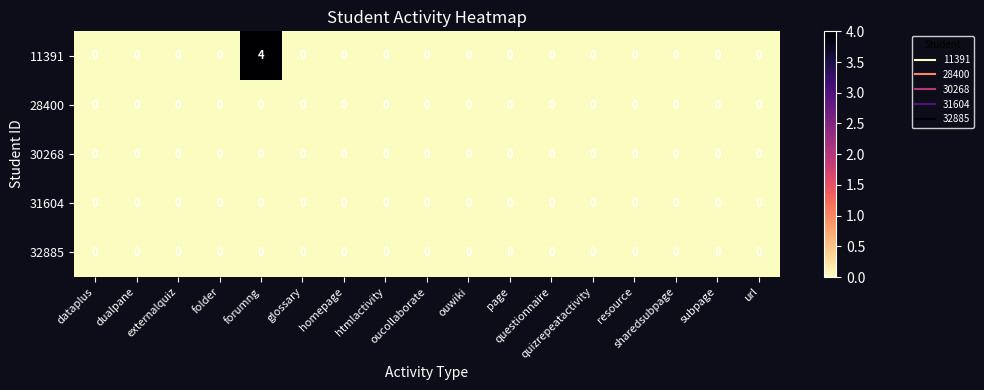

Which series has the largest total across all categories?

11391